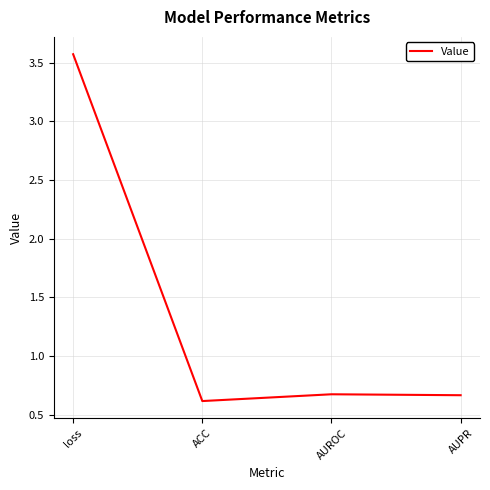

How many distinct data groups are displayed?

1